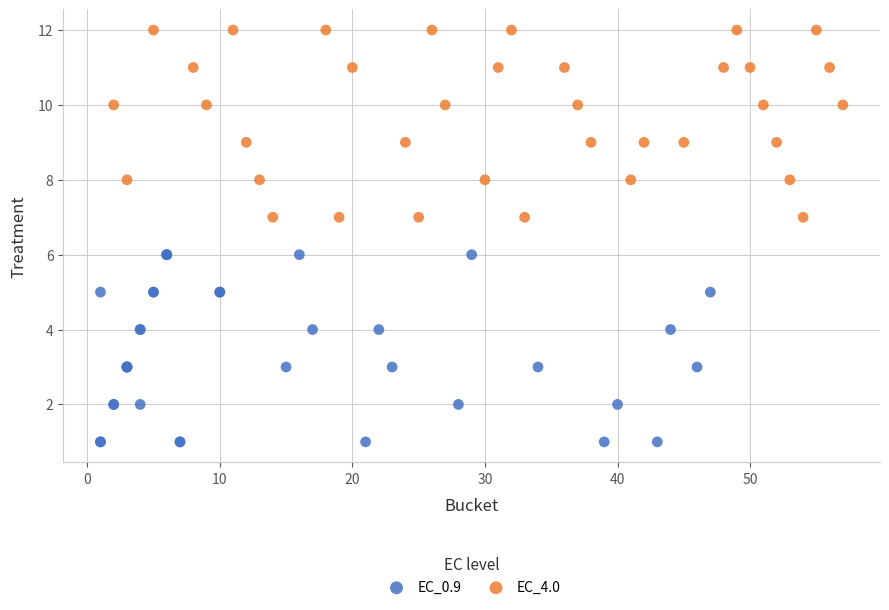

Which series reaches the maximum Y coordinate?

EC_4.0